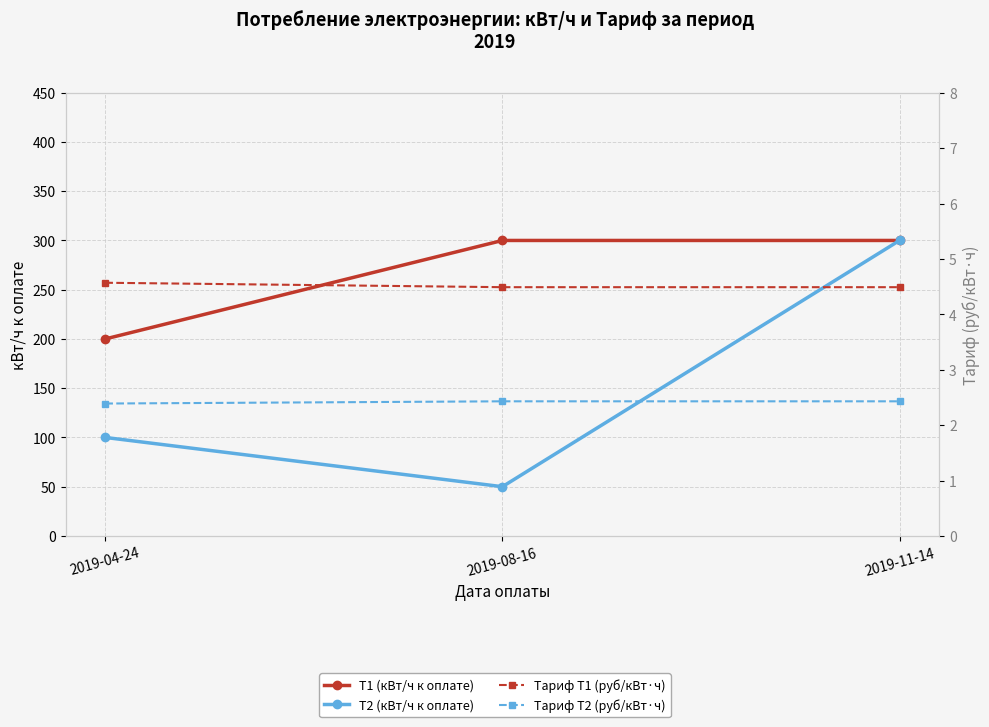

Between 2019-08-16 and 2019-11-14, which series saw the biggest shift?

T2 (кВт/ч к оплате)